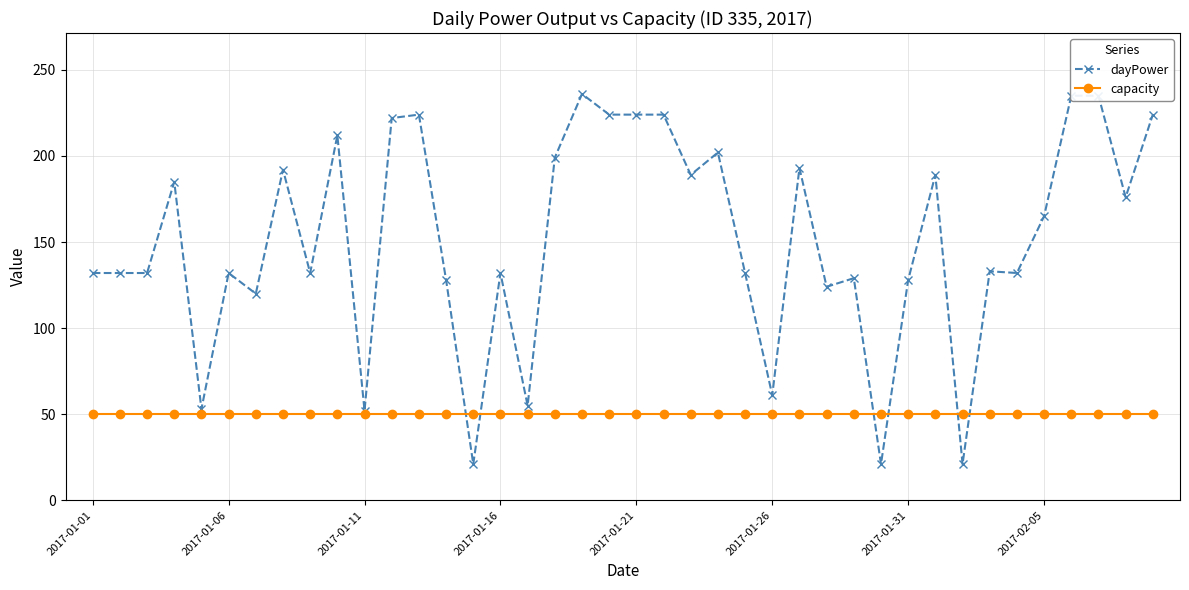

At how many categories does at least one series exceed 179?

17